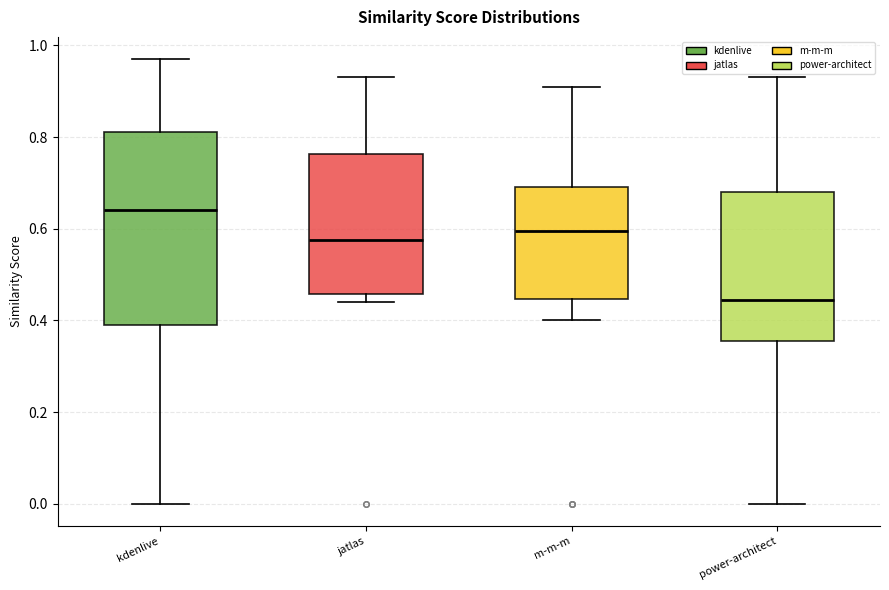

Reading left to right, transcribe this box plot: for each box, give where its median line is, the range the box spans, and where its two whiskers end, as read against the y-axis. The values are not printed on the chart, so give them approximately, as read against the axis.

kdenlive: median 0.64, box 0.40 to 0.82, whiskers 0.00 to 0.98
jatlas: median 0.58, box 0.46 to 0.76, whiskers 0.44 to 0.94
m-m-m: median 0.60, box 0.44 to 0.70, whiskers 0.40 to 0.92
power-architect: median 0.44, box 0.36 to 0.68, whiskers 0.00 to 0.94